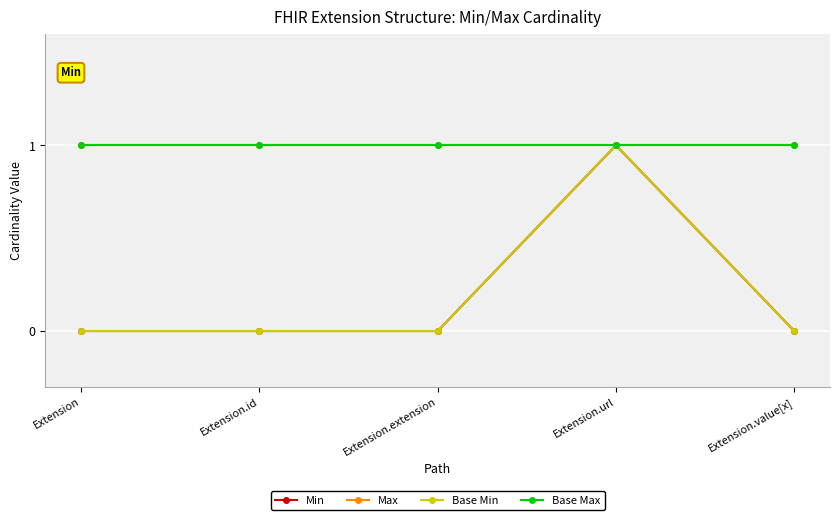

In Base Min, how many points are higher than both neighbors (excluding endpoints)?

1